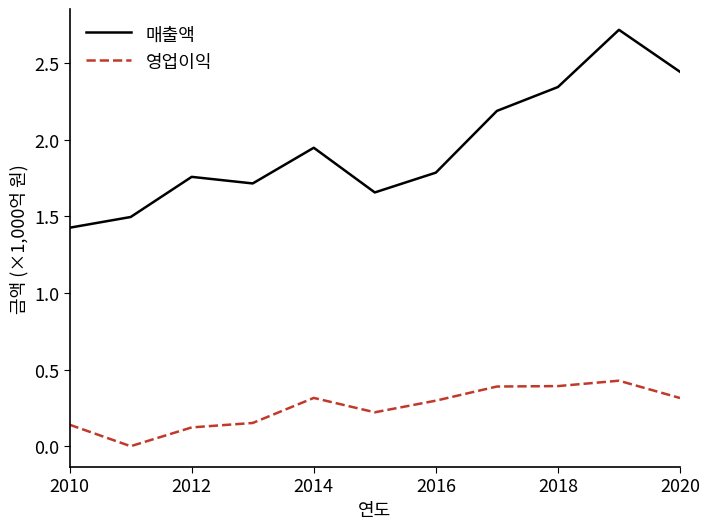

Which series has the largest total across all categories?

매출액